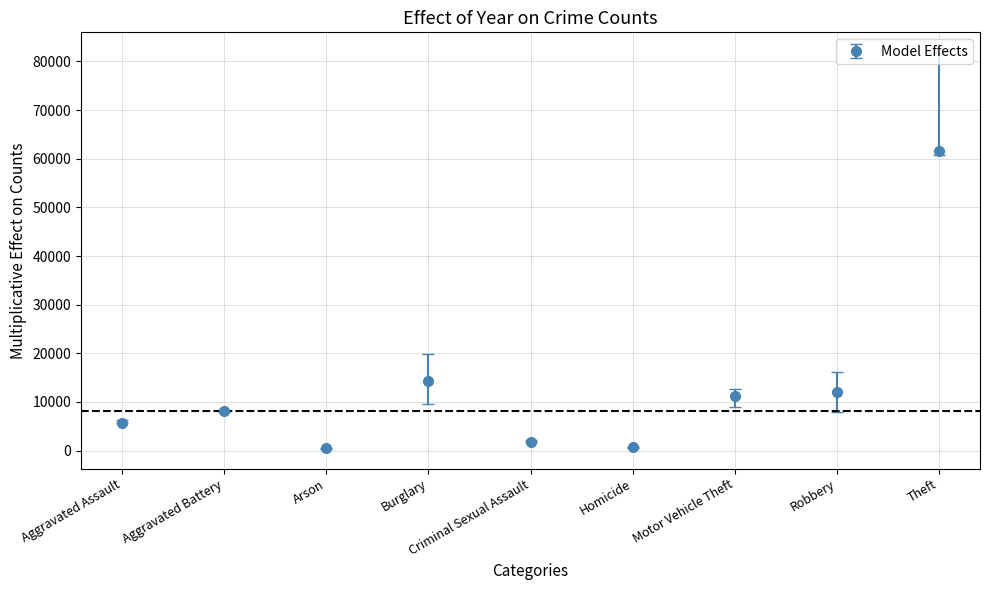

What is the ratio of the value at Robbery to the value at Criminal Sexual Assault?

6.5